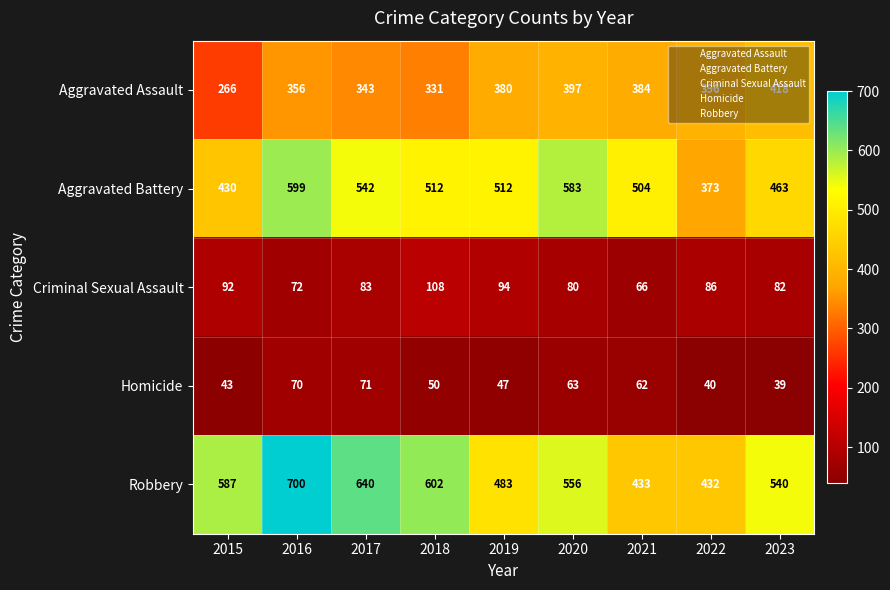

At which category is the sum across all series the highest?

2016